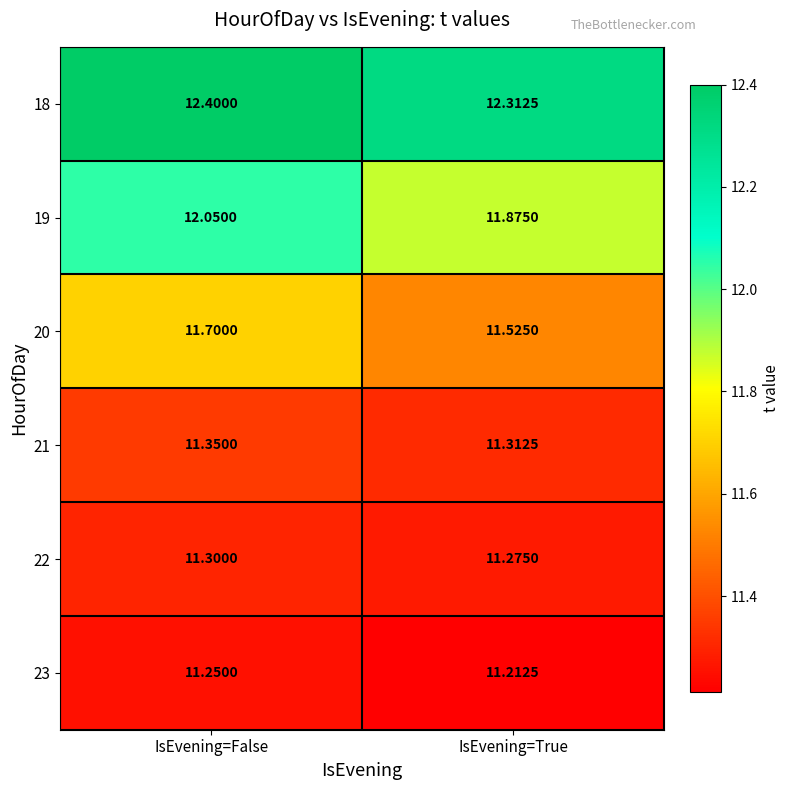

Rank the series by their maximum value, from lowest to highest.

23, 22, 21, 20, 19, 18